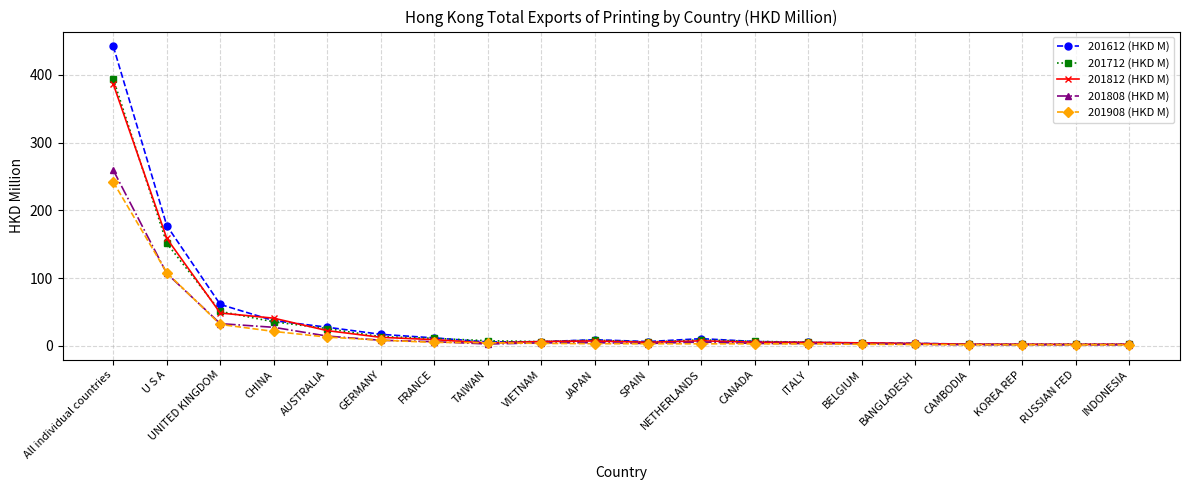

At which label is 201908 (HKD M) closest to 121?

U S A